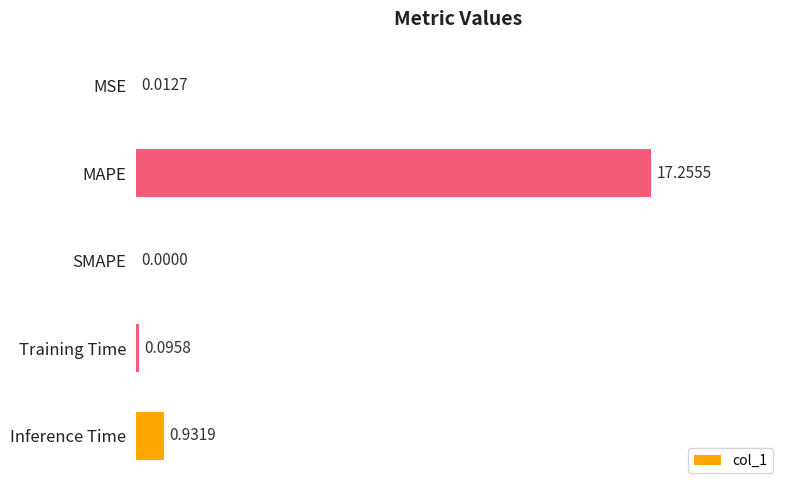

Which has a higher value, MSE or MAPE?

MAPE